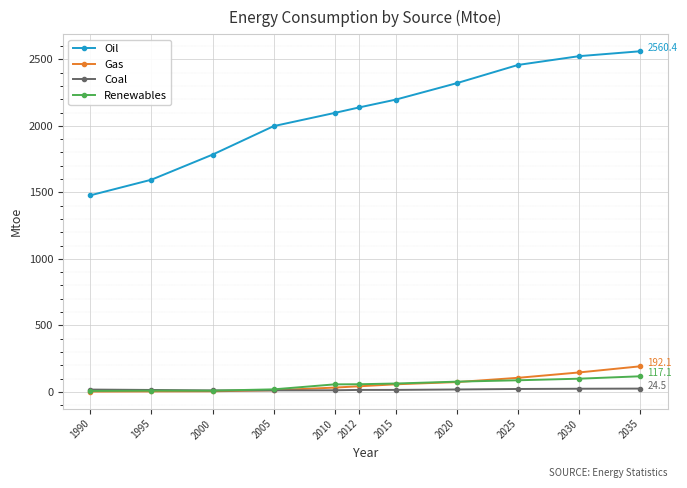

Count the number of data series in this chart.

4